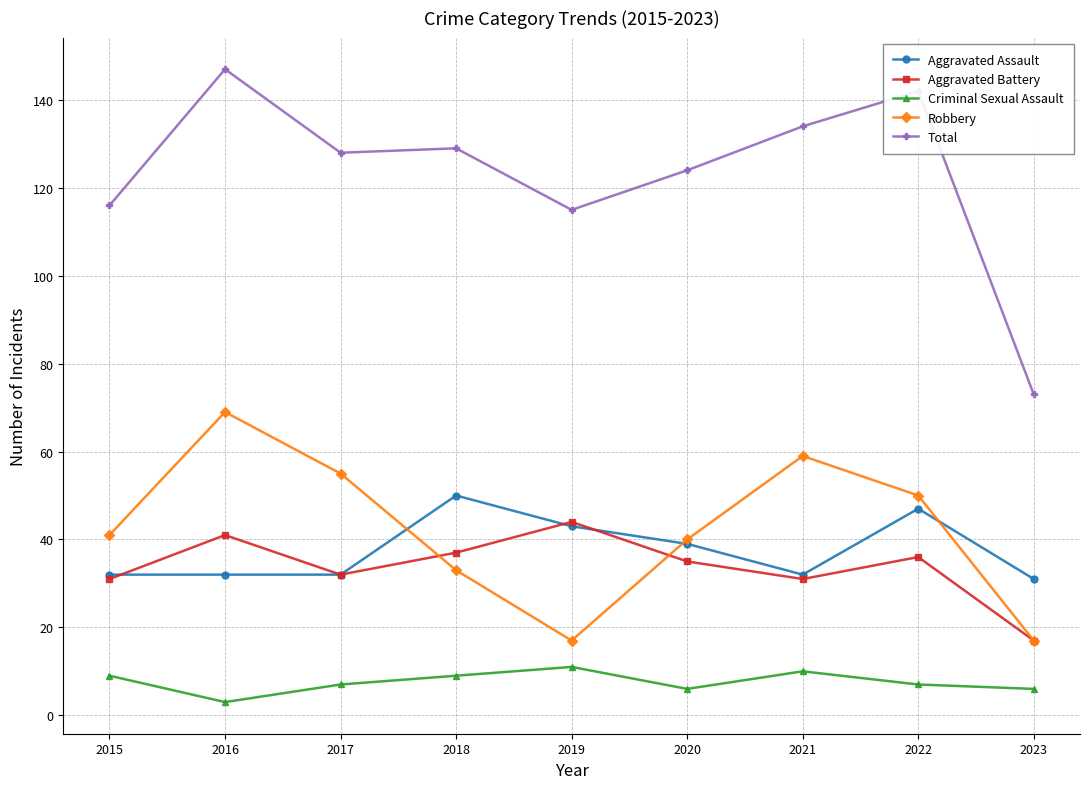

How many lines are shown in the chart?

5